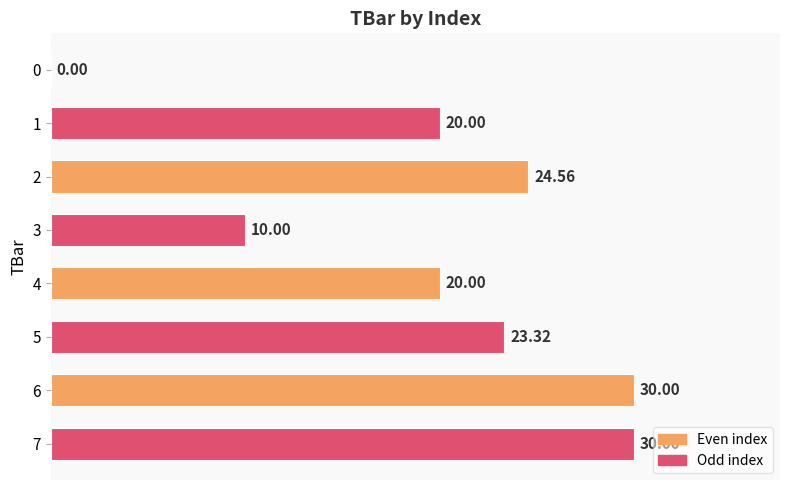

What is the sum of the values at 4 and 2?

44.6